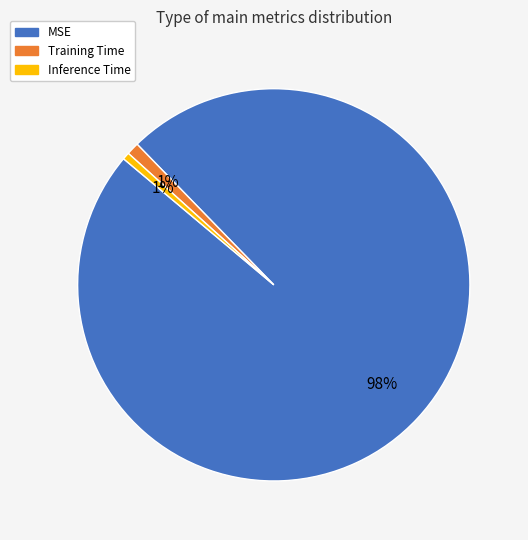

To the nearest percent, what is the difference between the MSE and Training Time slice percentages?

97%